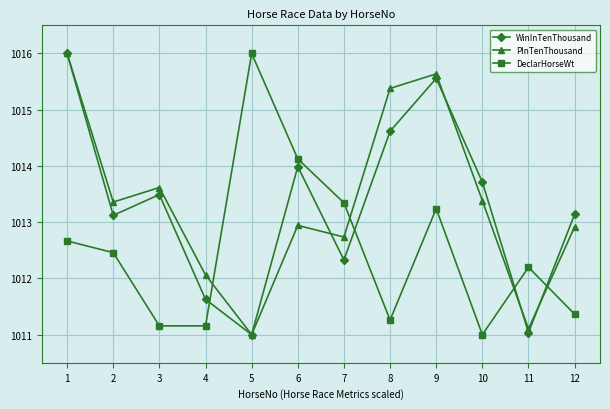

What is the value of the DeclarHorseWt point at the 8th from the left?

1011.3